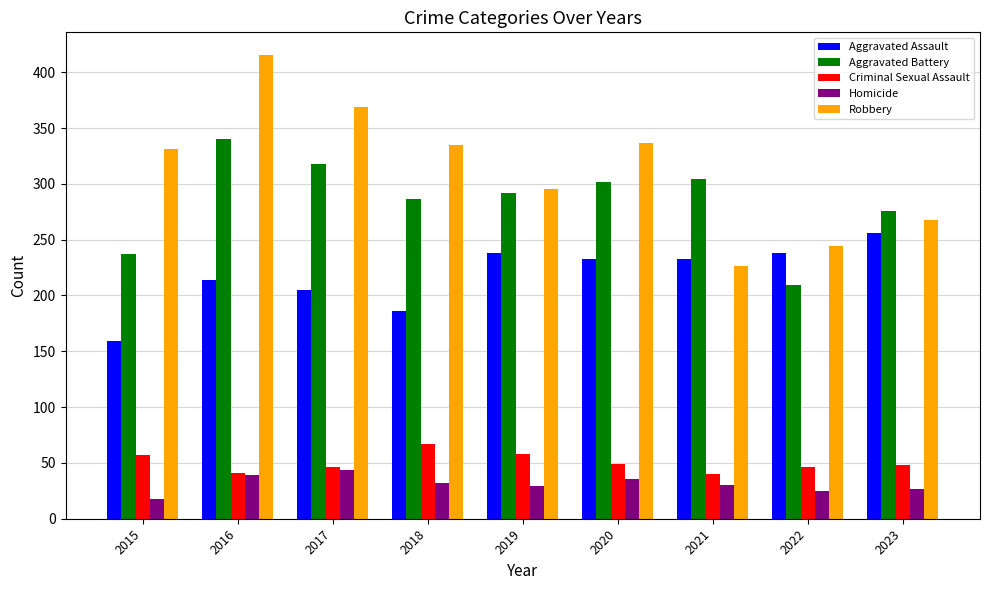

How many groups of bars are there?

9